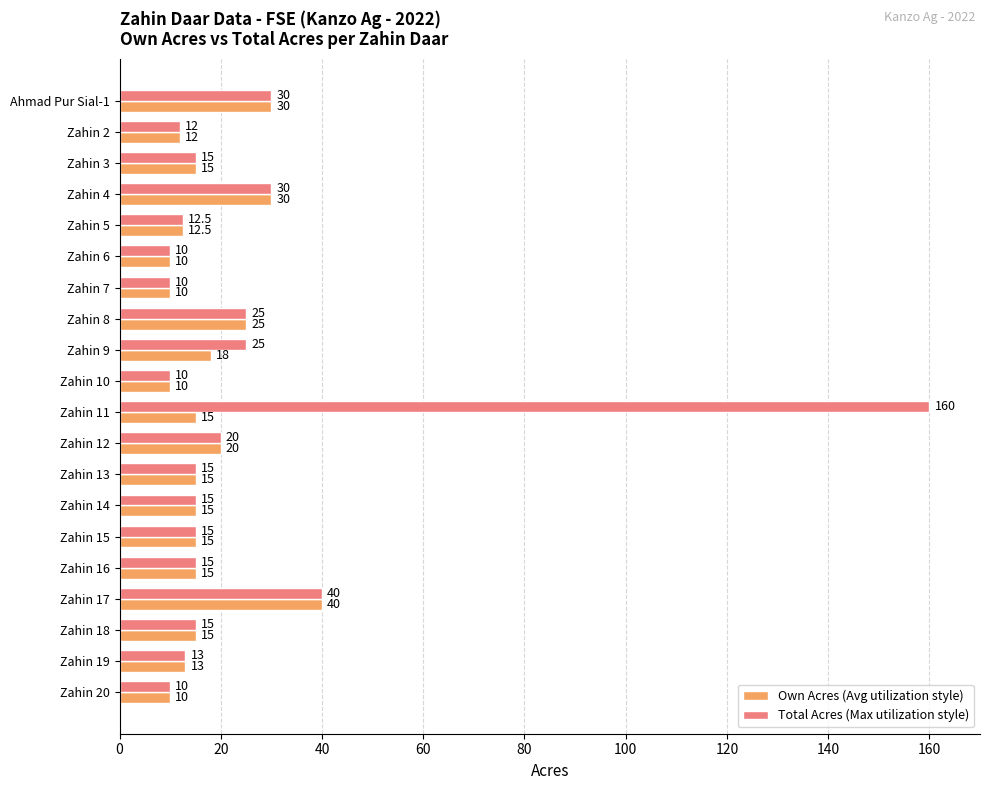

The value of Own Acres (Avg utilization style) at Zahin 5 is 12.5. True or false?

True